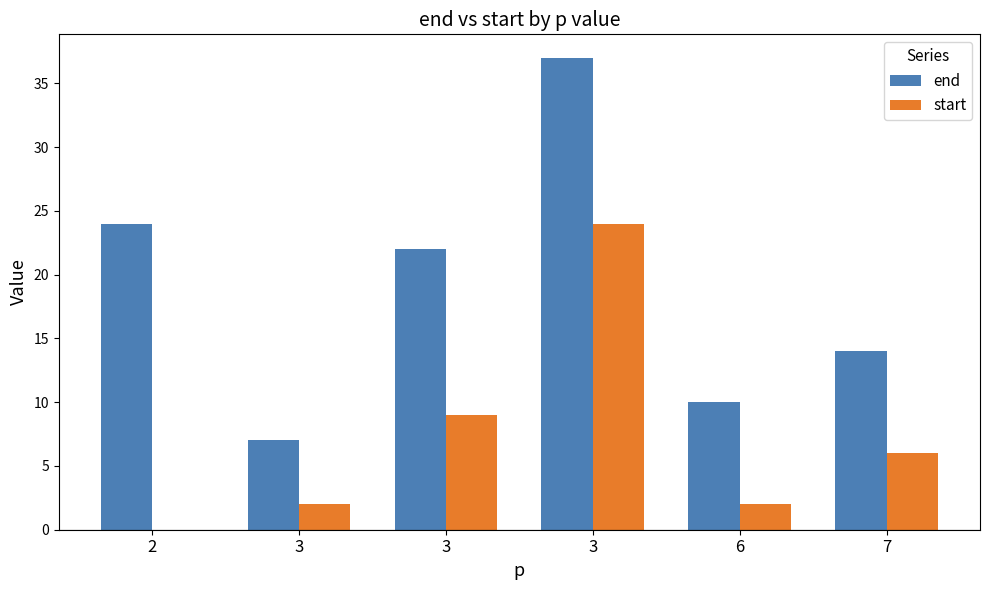

Is the value of start at 7 greater than the value of end at 3?

No